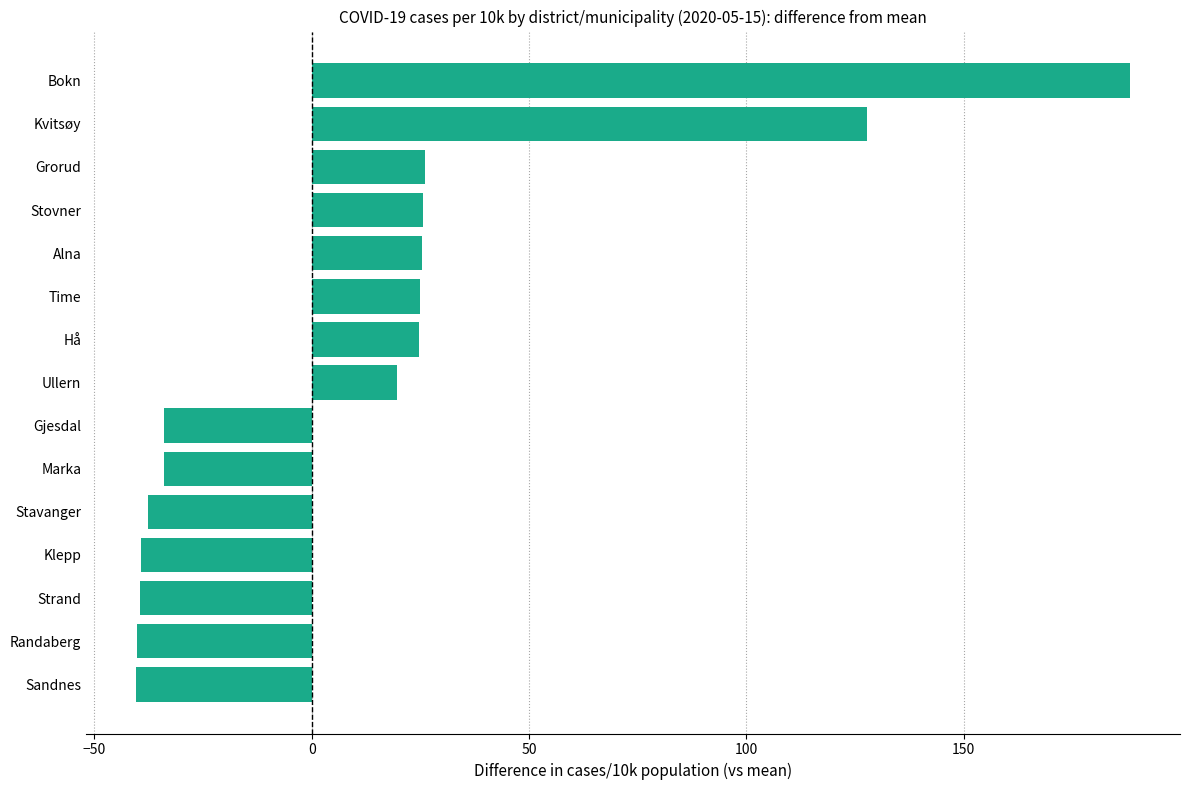

How many values exceed 19?

8